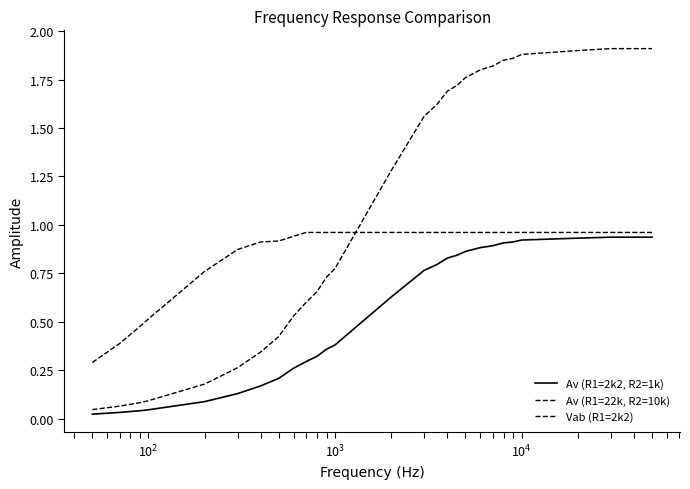

What is the difference between the maximum and minimum values in the Vab (R1=2k2) series?

1.9